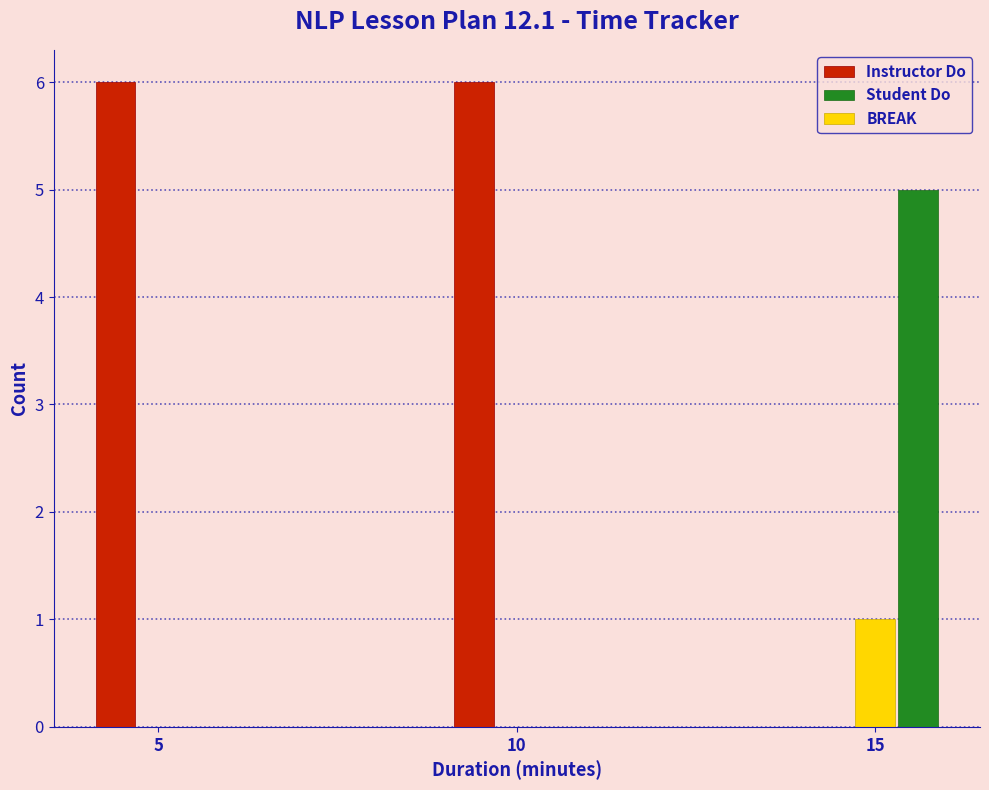

Reading left to right, transcribe all the data shown in this chart.

Instructor Do: 5=6	10=6	15=0
Student Do: 5=0	10=0	15=5
BREAK: 5=0	10=0	15=1